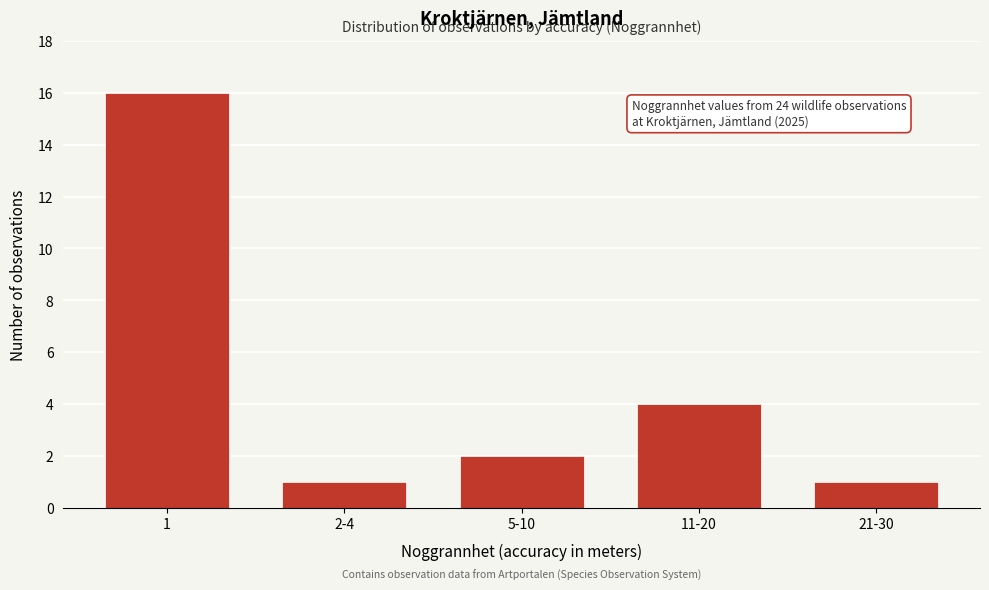

Reading left to right, what are all the values shown in this chart?

16	1	2	4	1